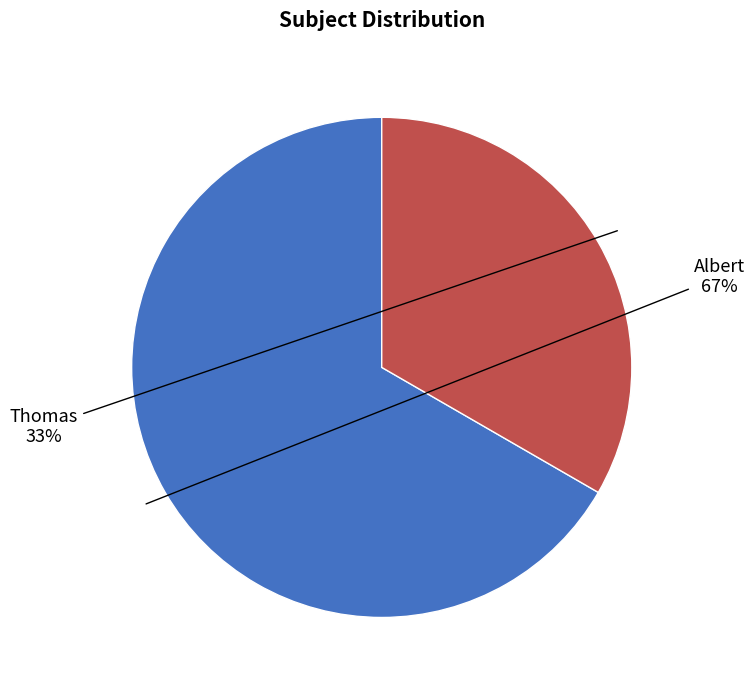

Does Thomas account for over 50% of the chart?

No